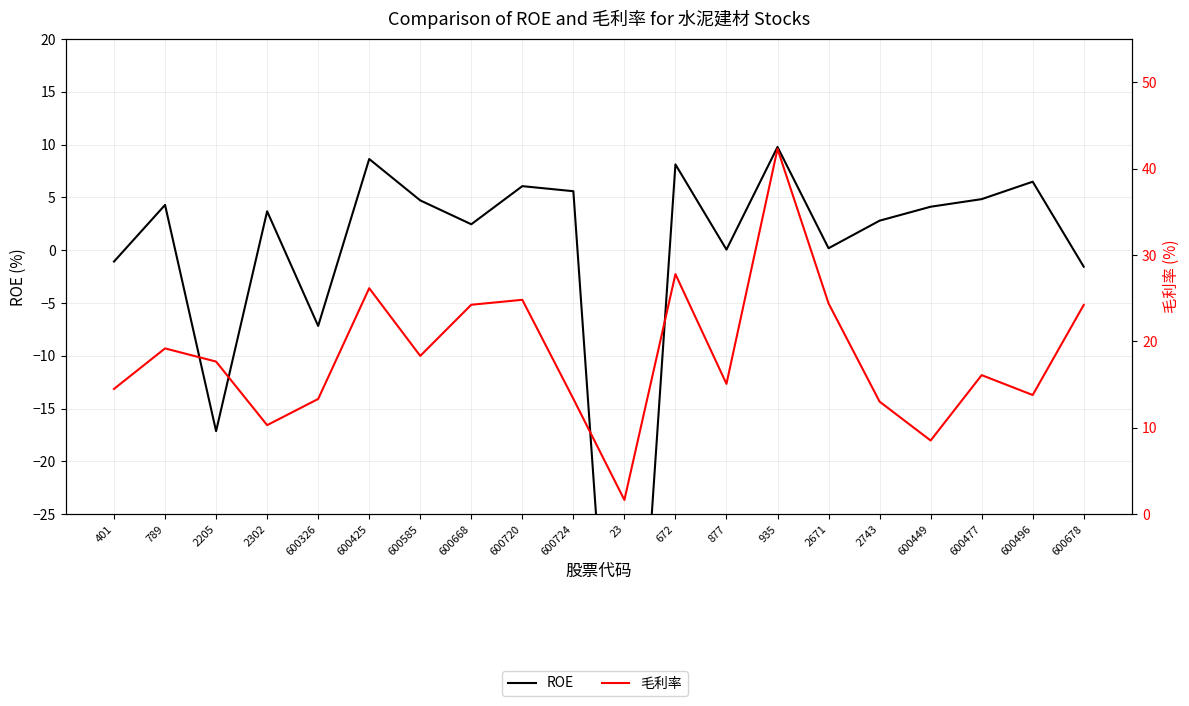

At which label does ROE reach its peak?

935